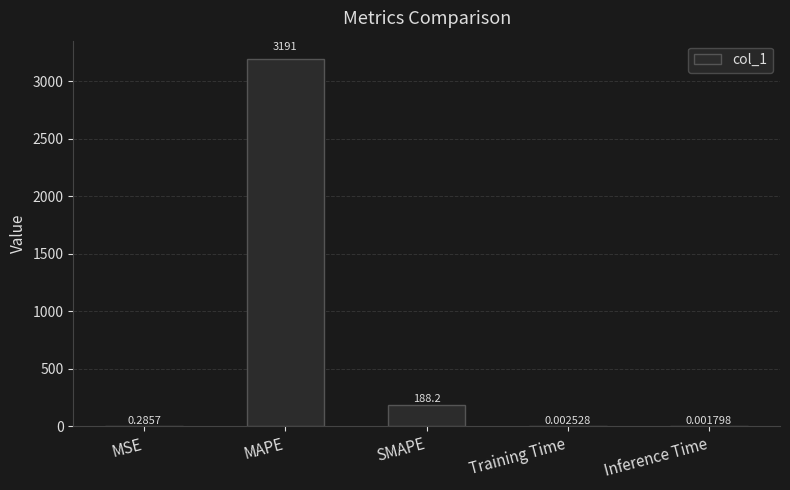

What is the maximum value shown in the chart?

3190.8